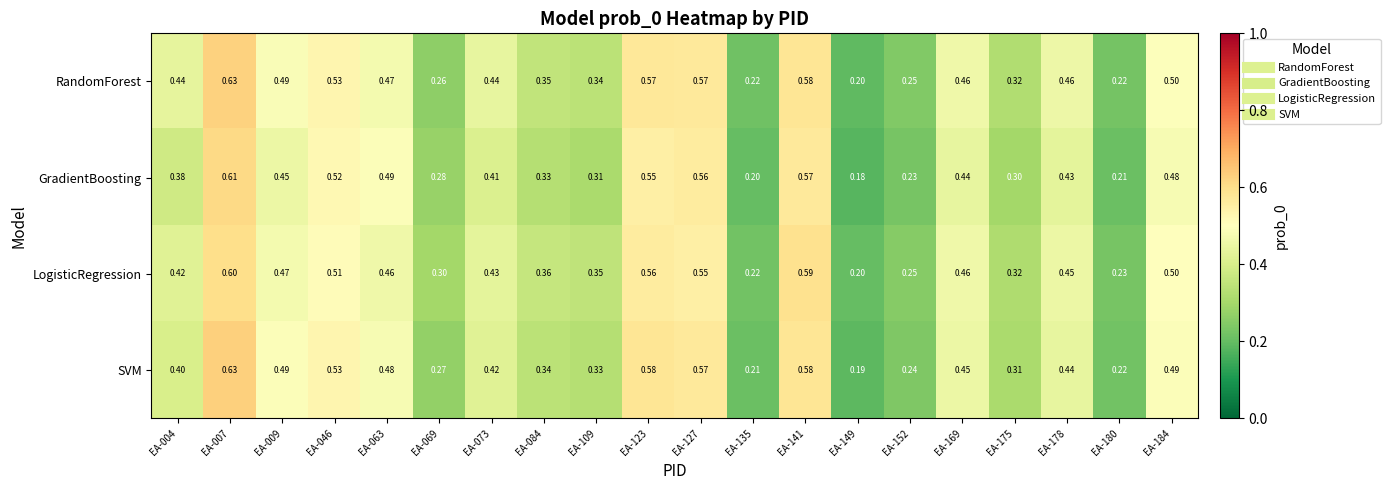

Rank the series at EA-073 from highest to lowest value.

RandomForest, LogisticRegression, SVM, GradientBoosting